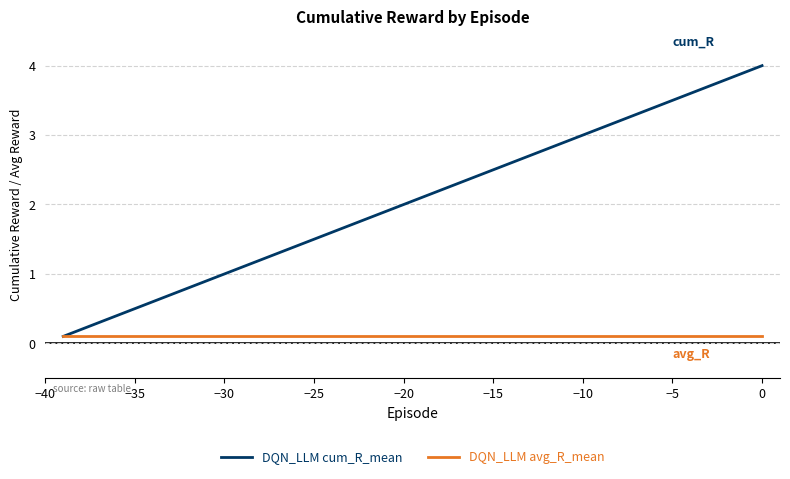

Rank the series by their maximum value, from lowest to highest.

DQN_LLM avg_R_mean, DQN_LLM cum_R_mean